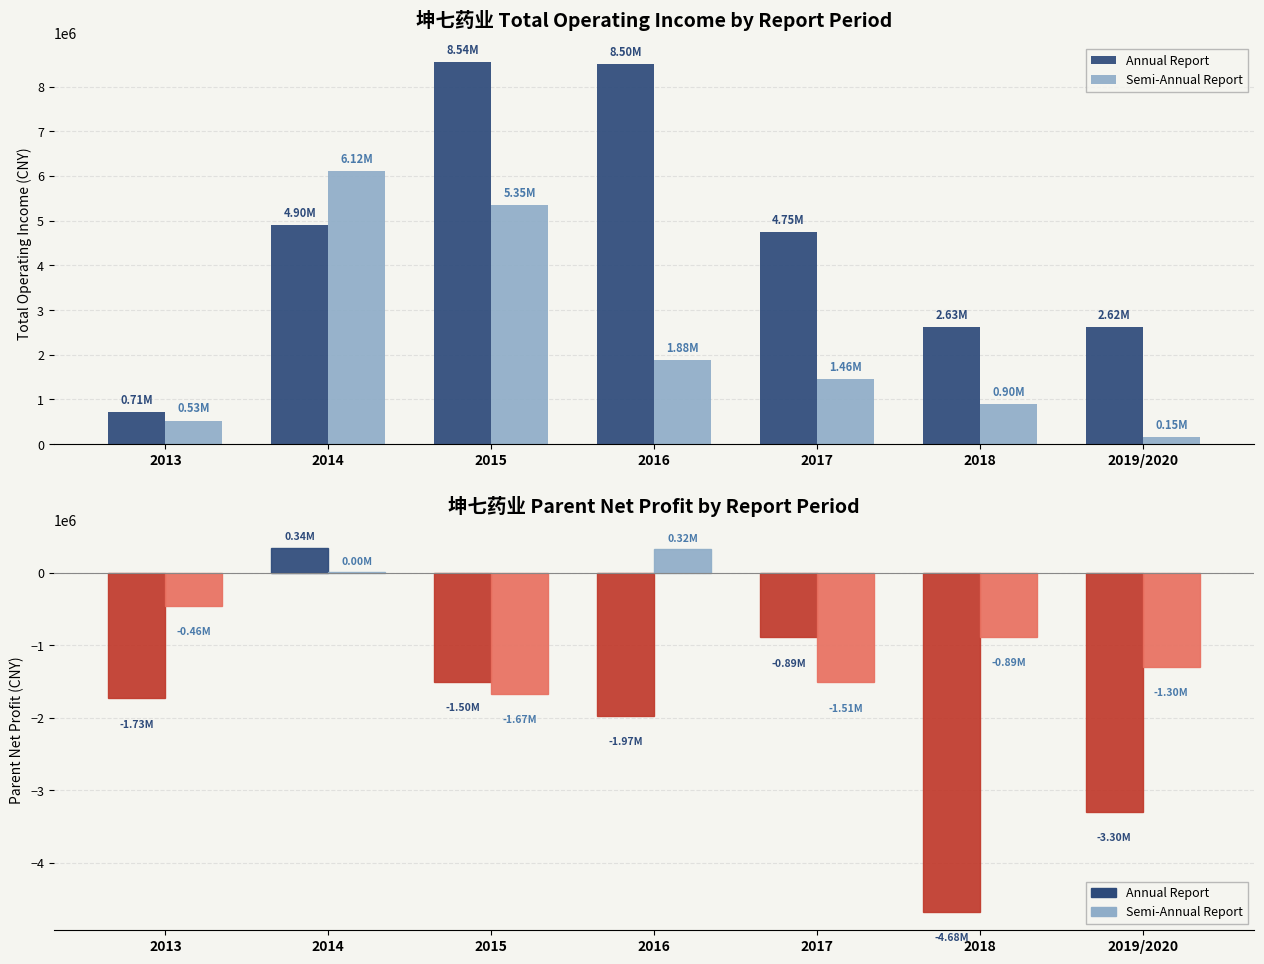

What is the lowest value of the Semi-Annual Report series?

-1668648.6